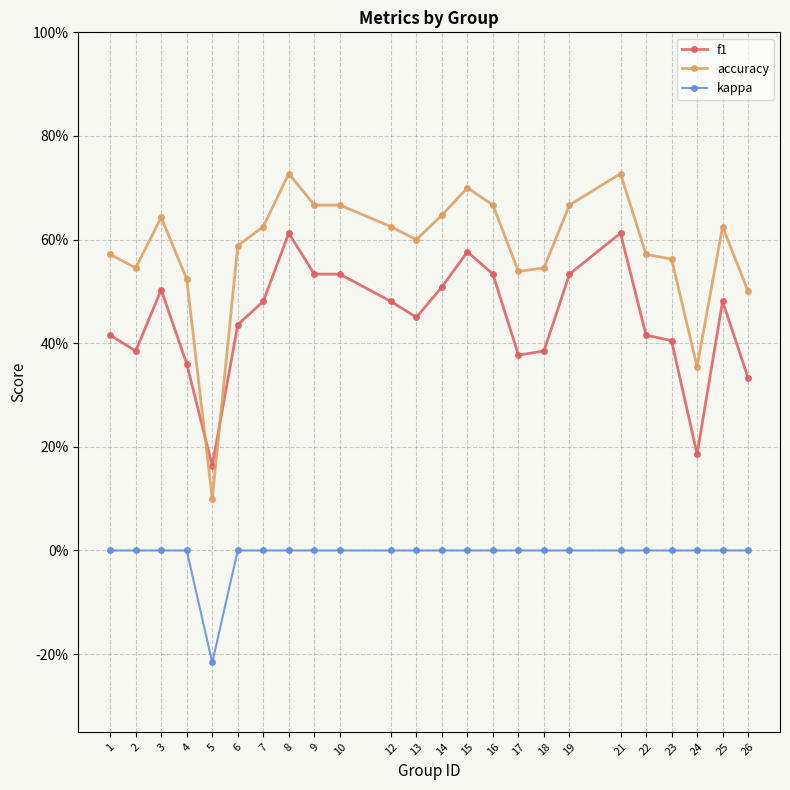

What are all the series names shown in the legend?

f1, accuracy, kappa